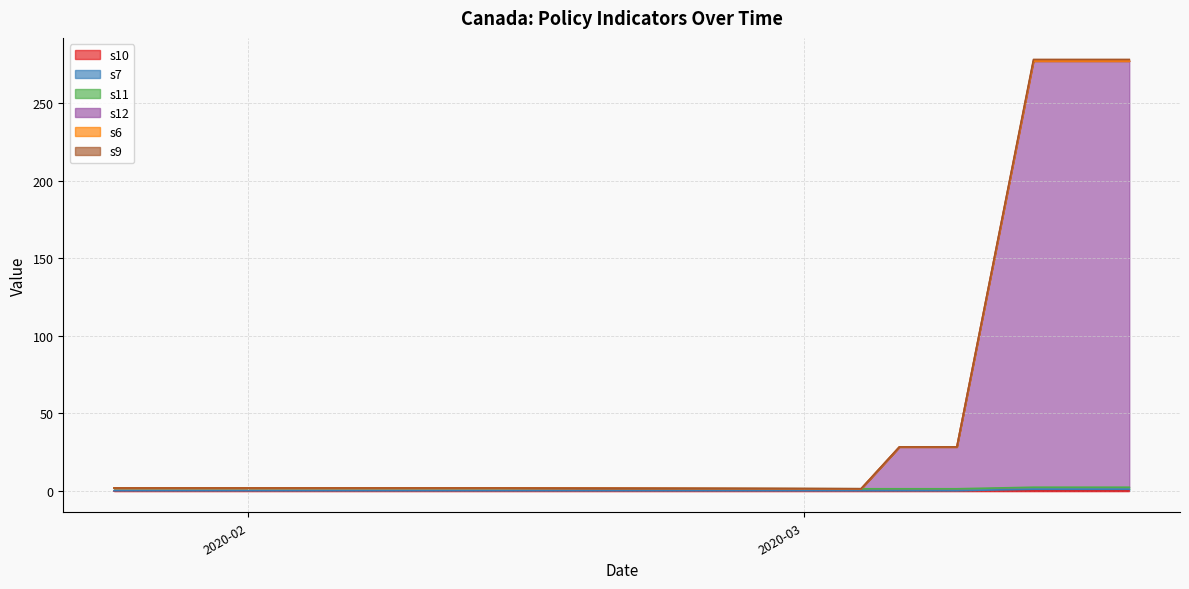

True or false: s12 and s9 cross at least once.

False